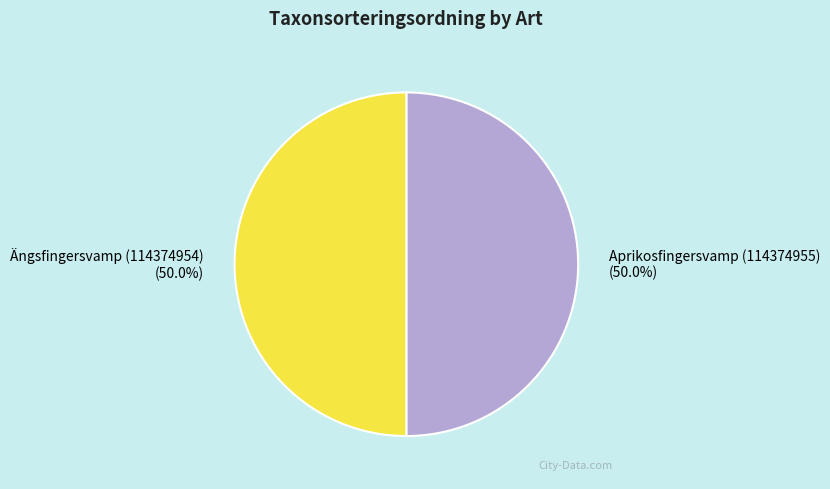

To the nearest percent, what is the average slice percentage?

50%